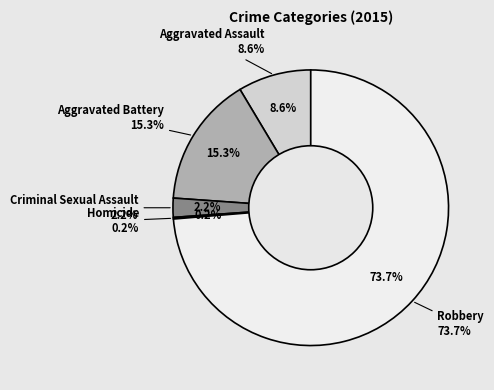

Which slice is the smallest?

Homicide